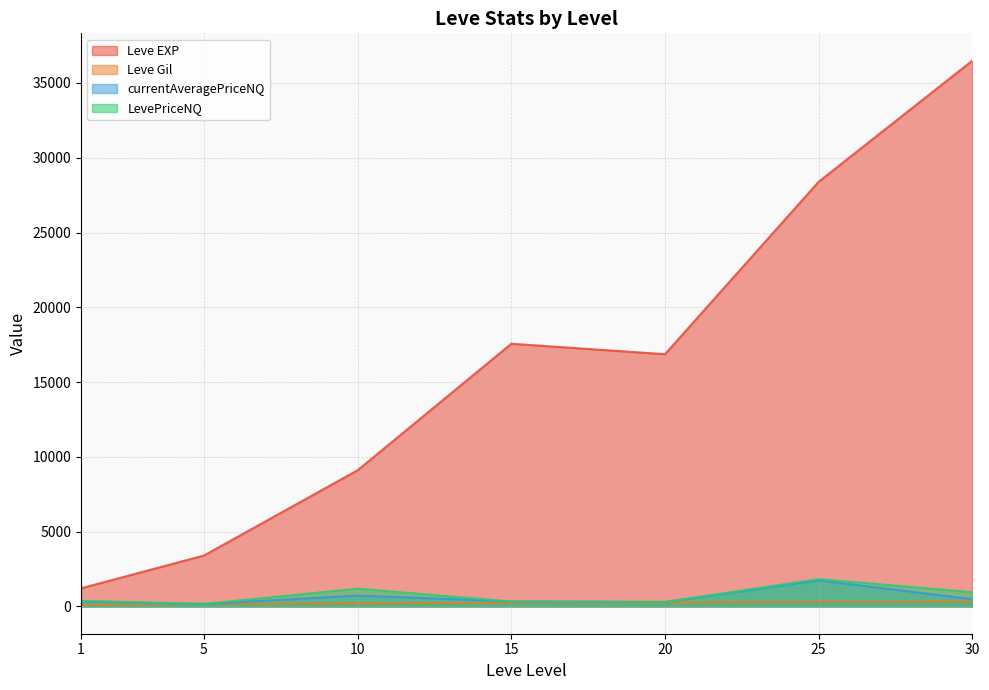

Between 30 and 5, which is larger?

30